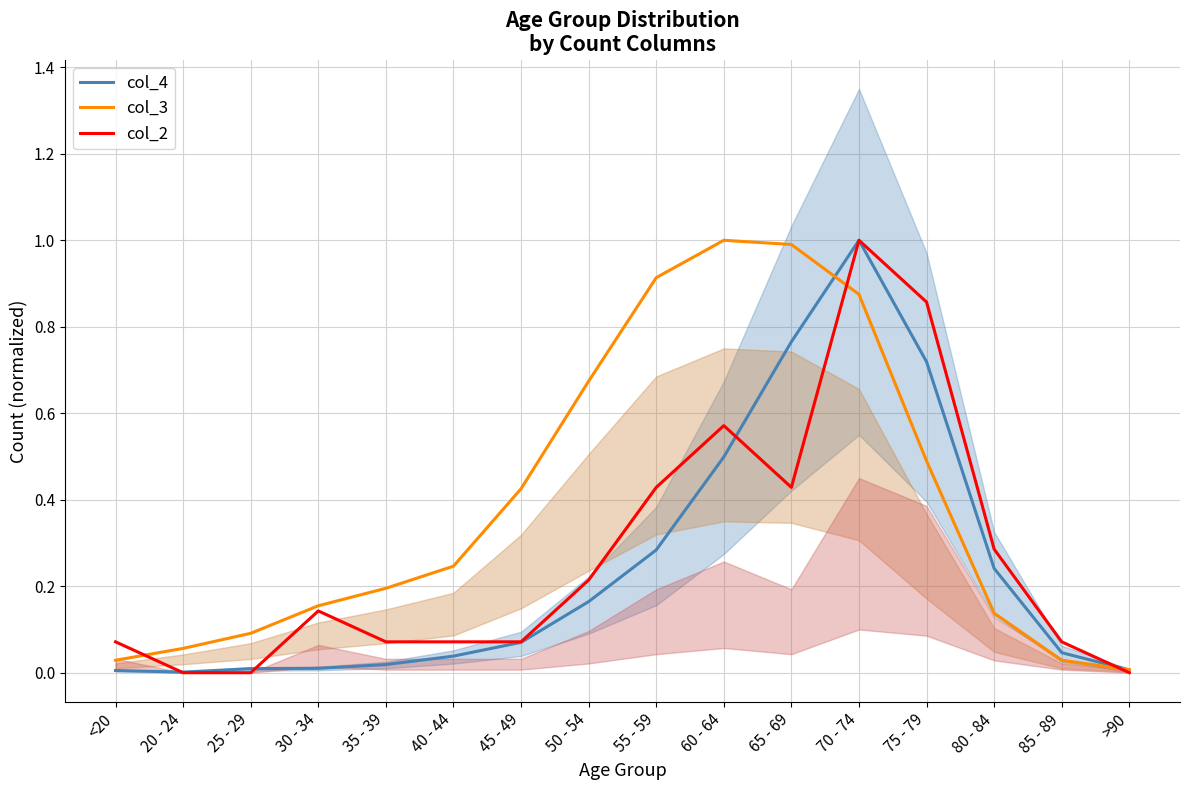

What is the highest value of the col_3 series?

1.0